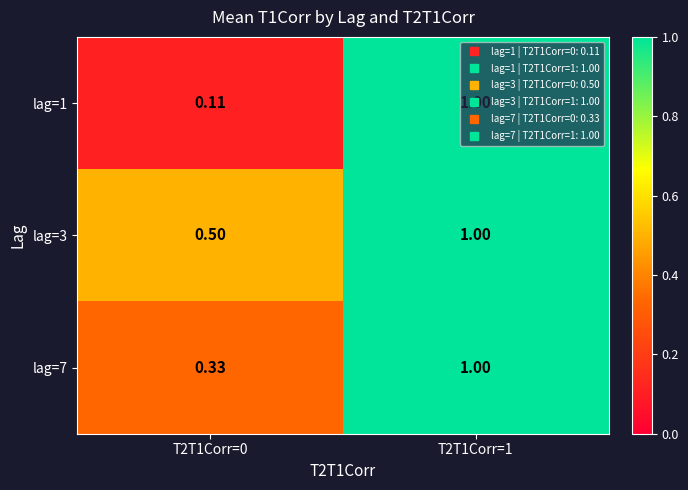

Which label corresponds to the largest value in the chart?

T2T1Corr=1